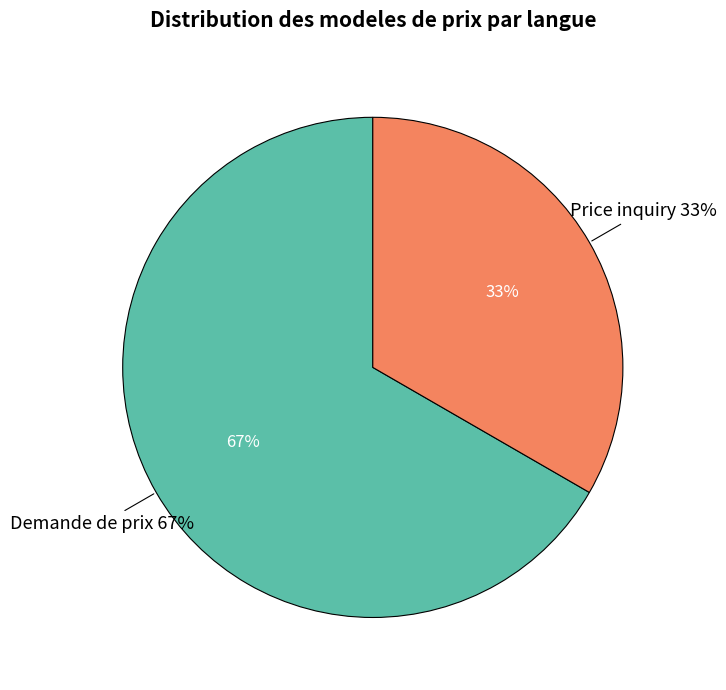

What percentage is NOT represented by Price inquiry?

66.7%